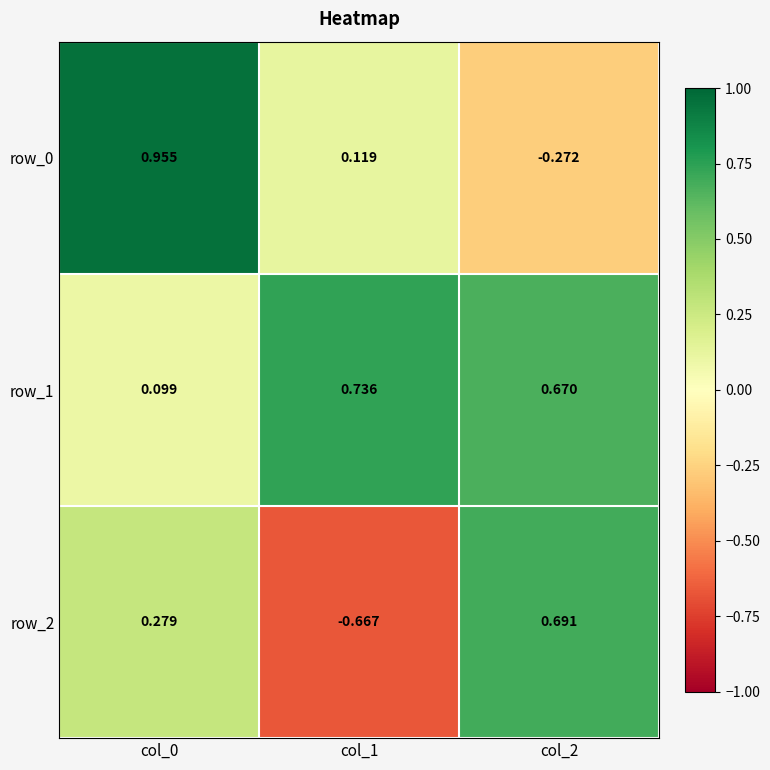

Rank the categories by row_2 value from highest to lowest.

col_2, col_0, col_1